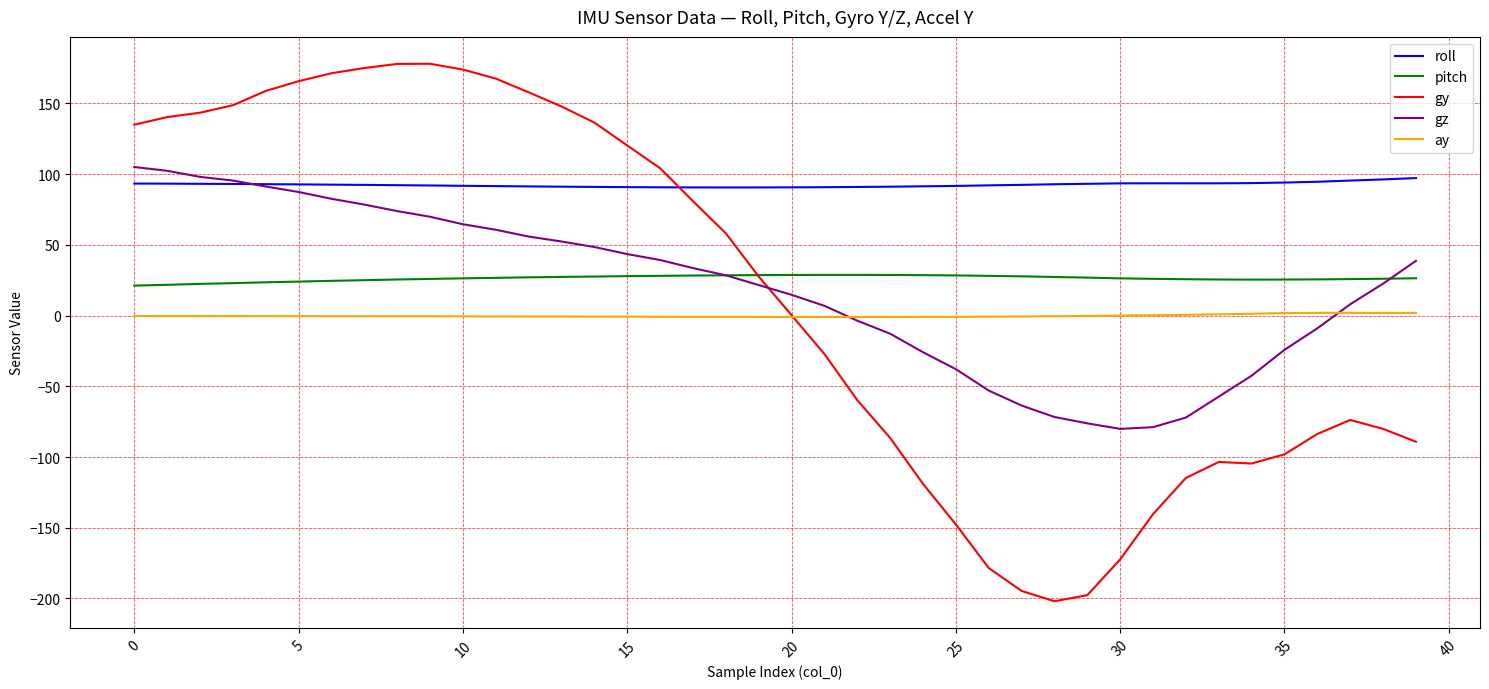

How many intersections are there between gz and gy?

1